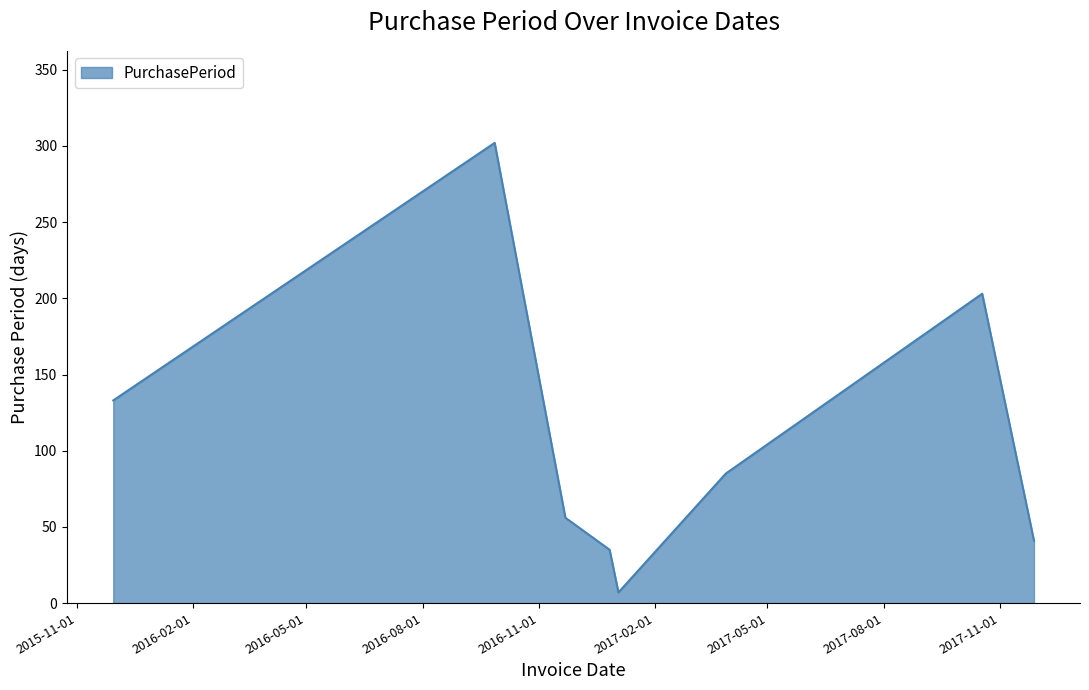

How many lines are shown in the chart?

1